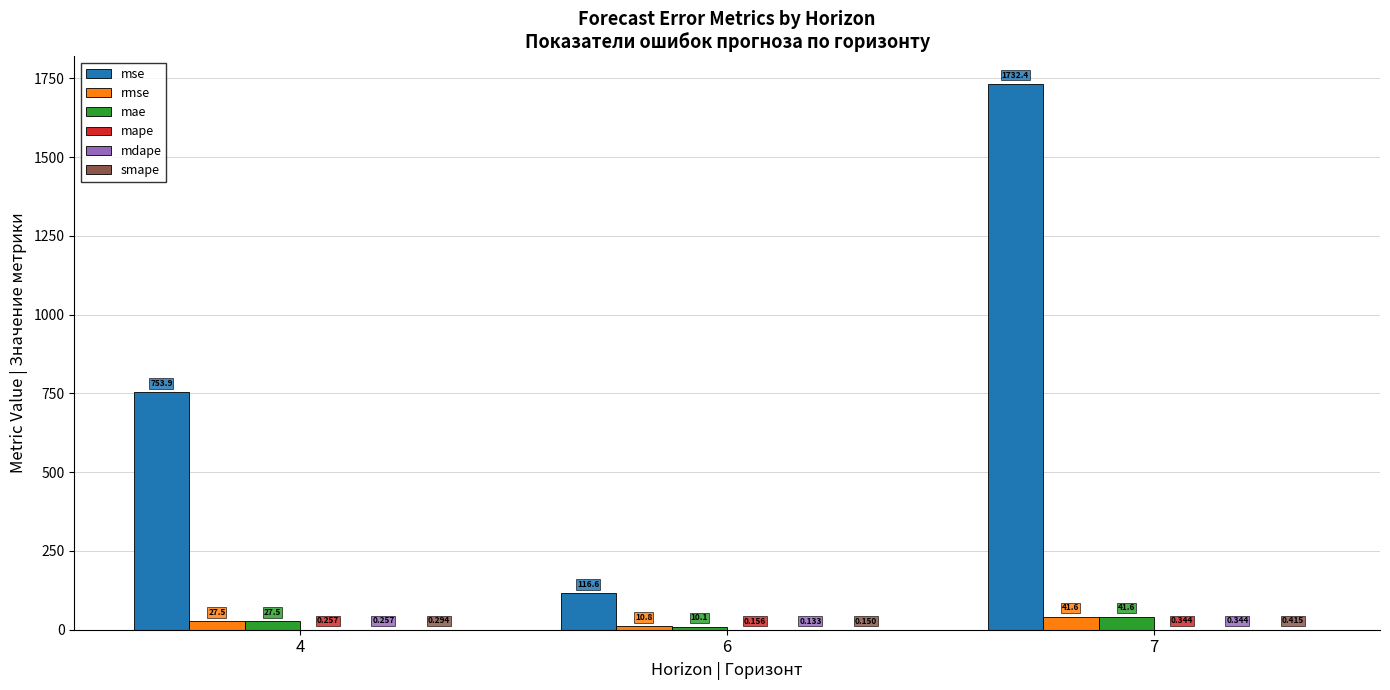

What is the greatest value displayed?

1732.4